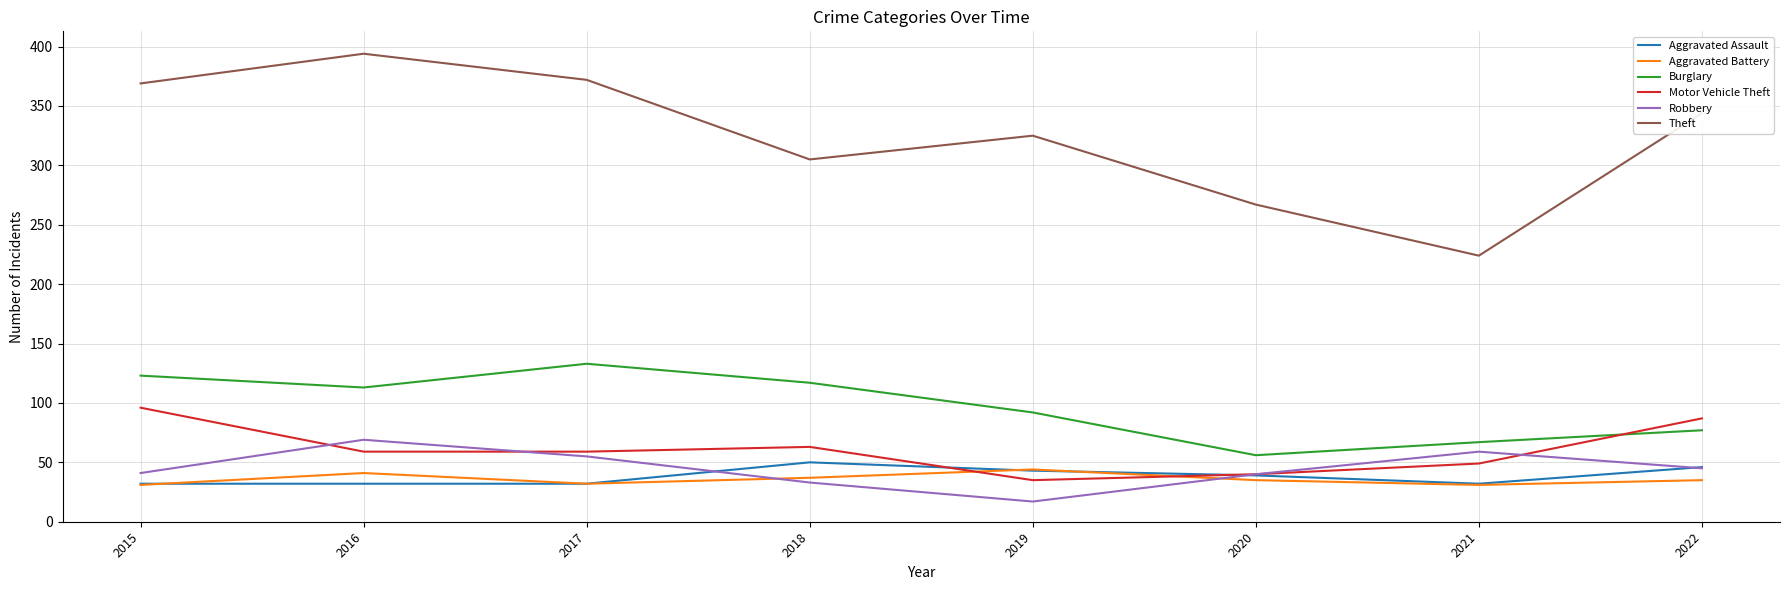

Which series has the largest range (max minus min)?

Theft